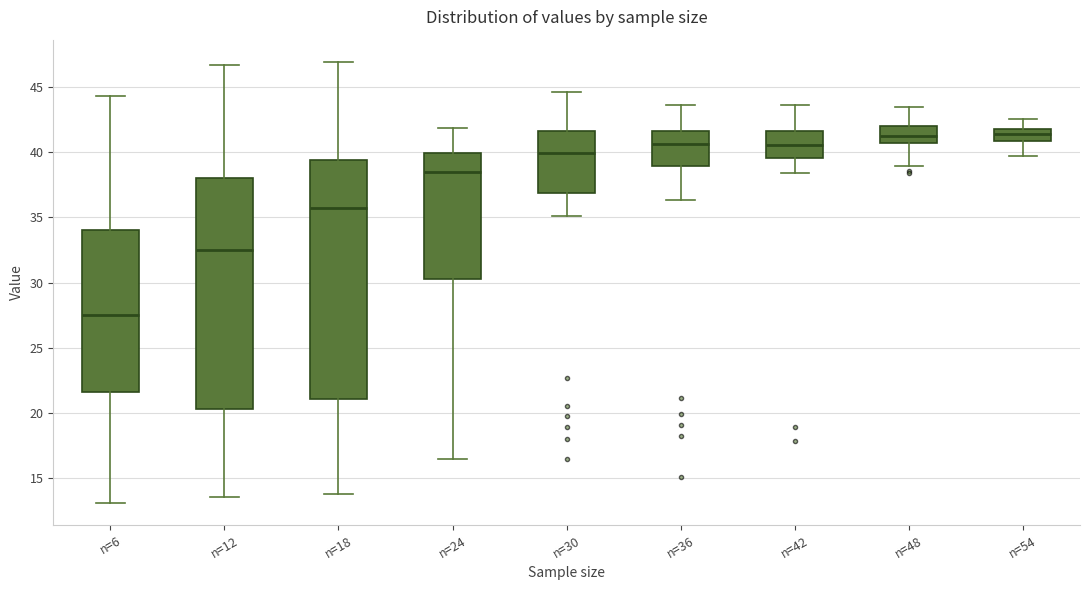

Reading left to right, read every box against the y-axis: the position of its median line, the range the box covers, and the ends of its whiskers. The values are not printed on the chart, so give them approximately, as read against the axis.

n=6: median 27.5, box 21.5 to 34.0, whiskers 13.0 to 44.5
n=12: median 32.5, box 20.5 to 38.0, whiskers 13.5 to 46.5
n=18: median 35.5, box 21.0 to 39.5, whiskers 14.0 to 47.0
n=24: median 38.5, box 30.5 to 40.0, whiskers 16.5 to 42.0
n=30: median 40.0, box 37.0 to 41.5, whiskers 35.0 to 44.5
n=36: median 40.5, box 39.0 to 41.5, whiskers 36.5 to 43.5
n=42: median 40.5, box 39.5 to 41.5, whiskers 38.5 to 43.5
n=48: median 41.0, box 40.5 to 42.0, whiskers 39.0 to 43.5
n=54: median 41.5, box 41.0 to 42.0, whiskers 39.5 to 42.5